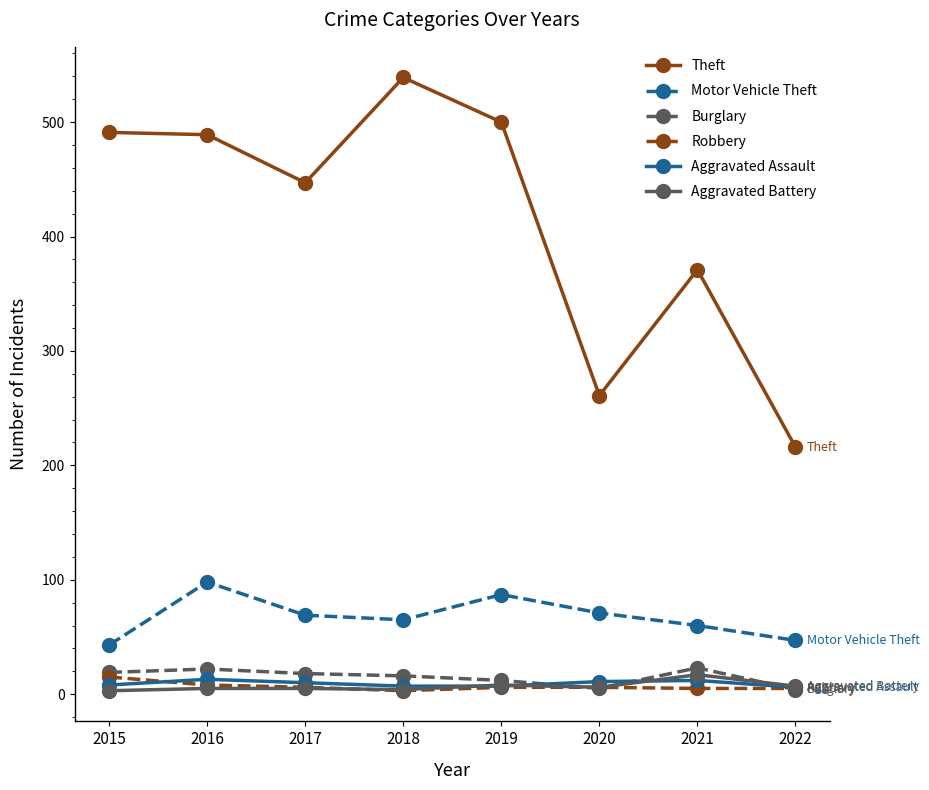

Where is Theft nearest to the value 377?

2021